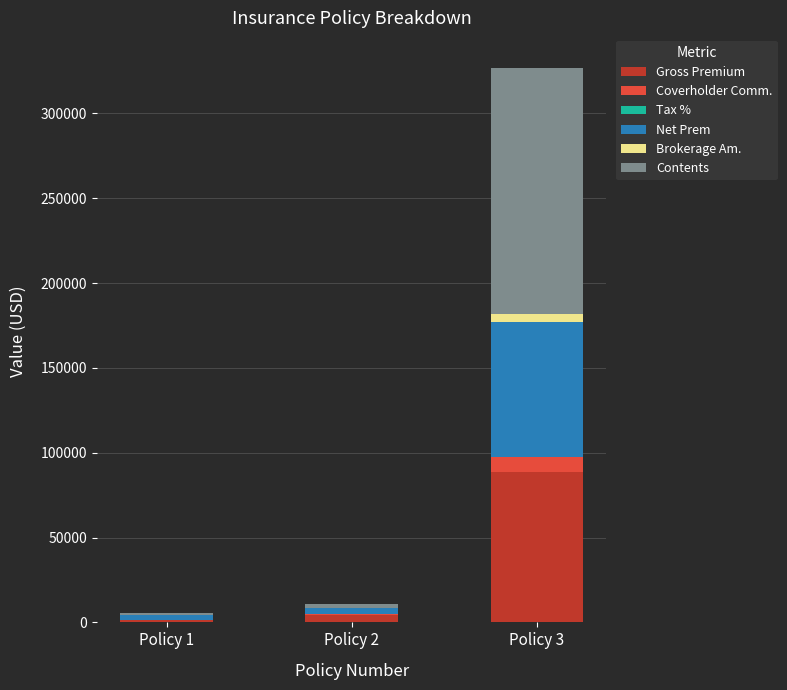

Count the number of categories in the chart.

3